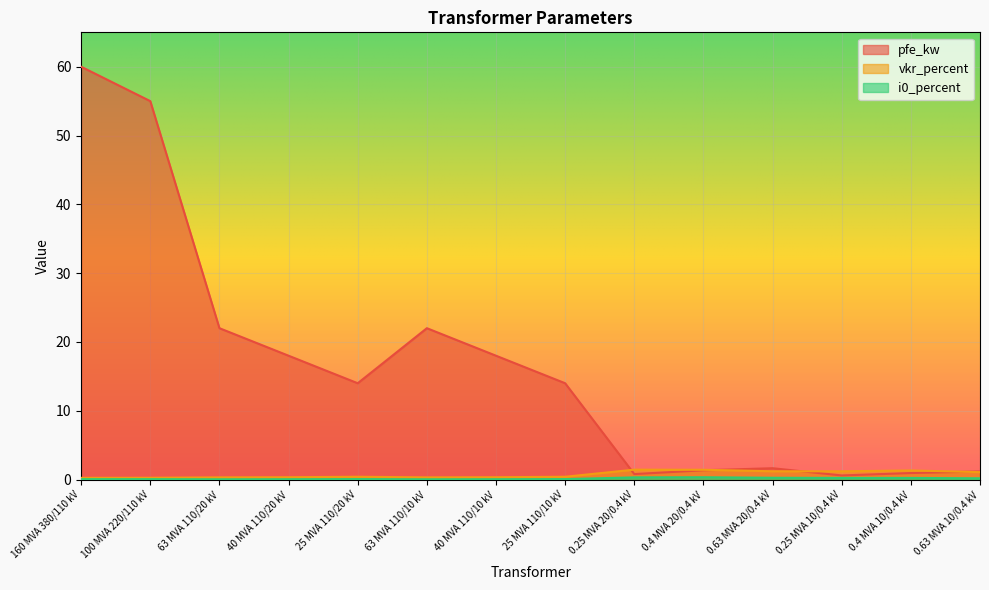

What is the value of the pfe_kw point at the 9th from the left?

0.8